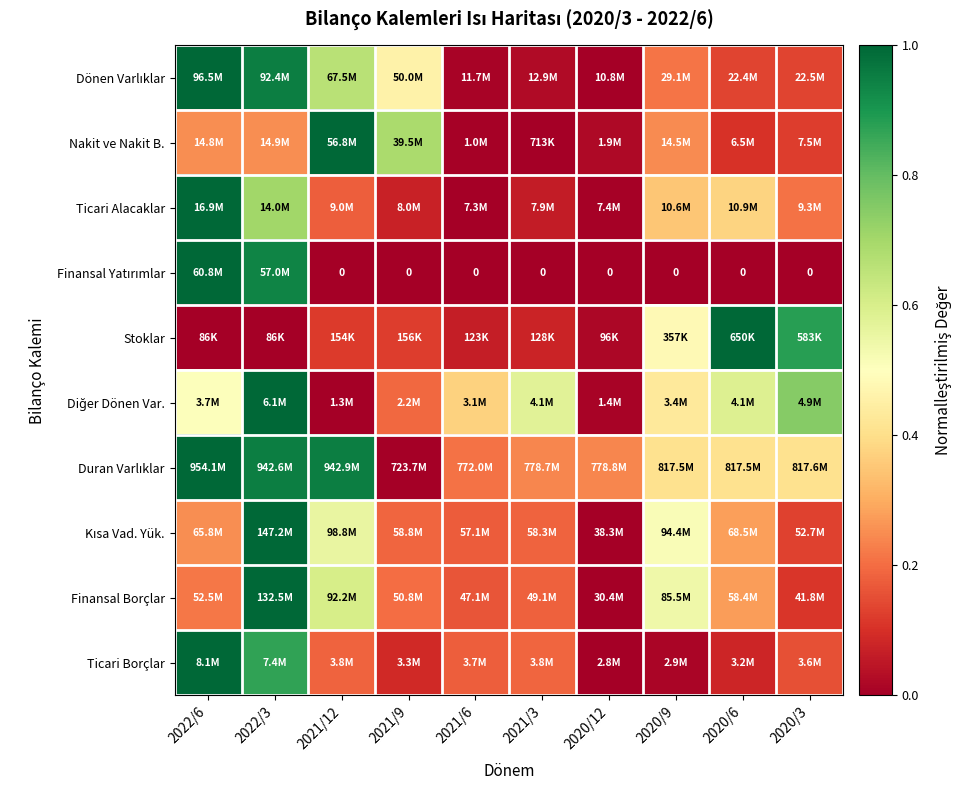

Which series has the largest total across all categories?

Duran Varlıklar